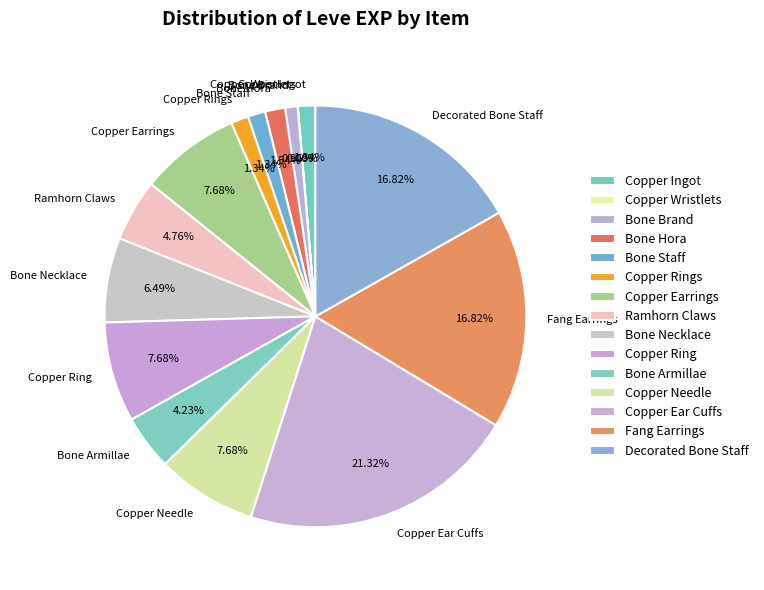

To the nearest percent, what portion does Copper Ring represent?

8%